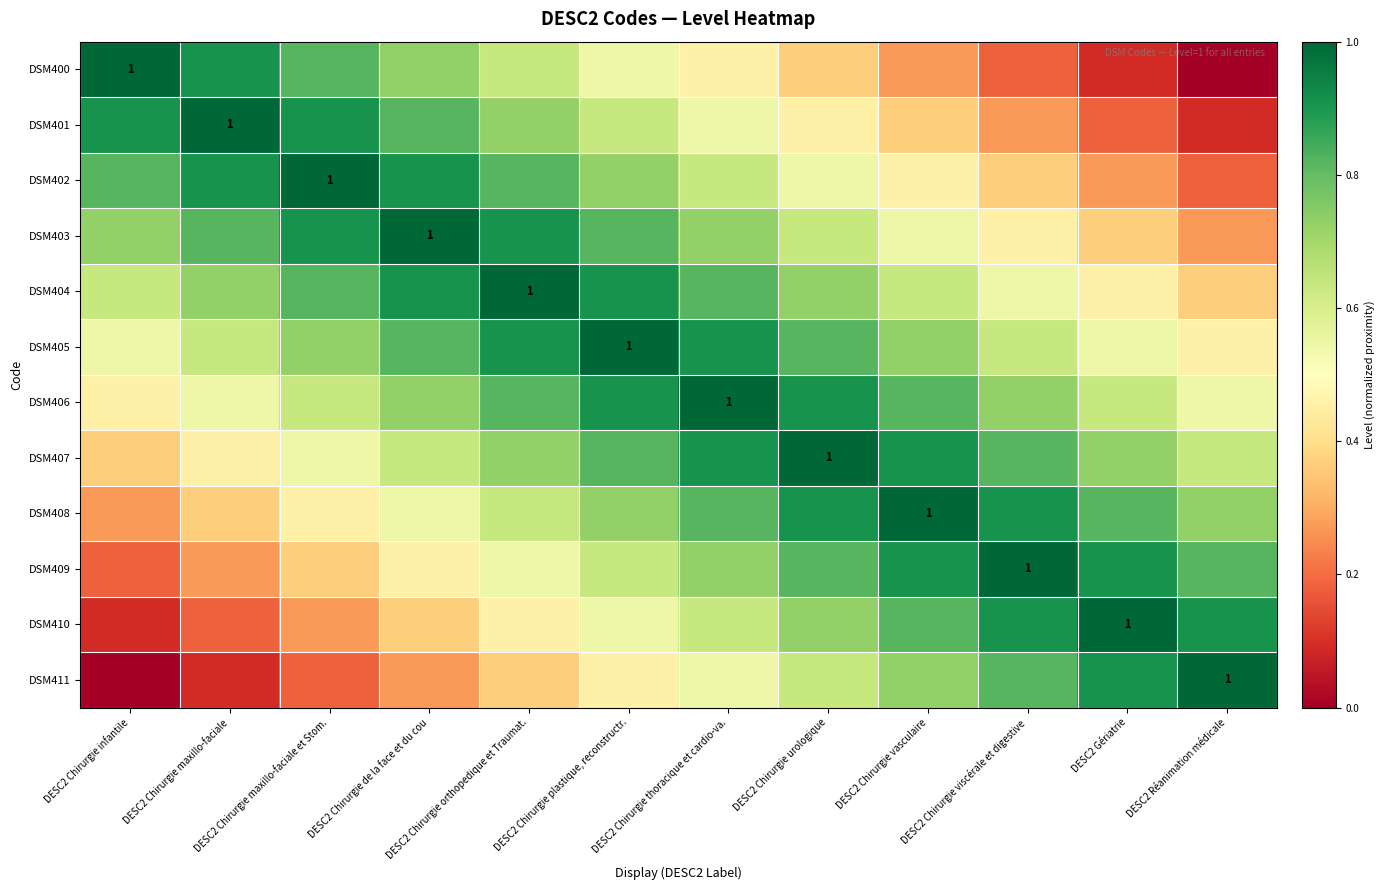

Rank the series by their maximum value, from highest to lowest.

DSM400, DSM401, DSM402, DSM403, DSM404, DSM405, DSM406, DSM407, DSM408, DSM409, DSM410, DSM411